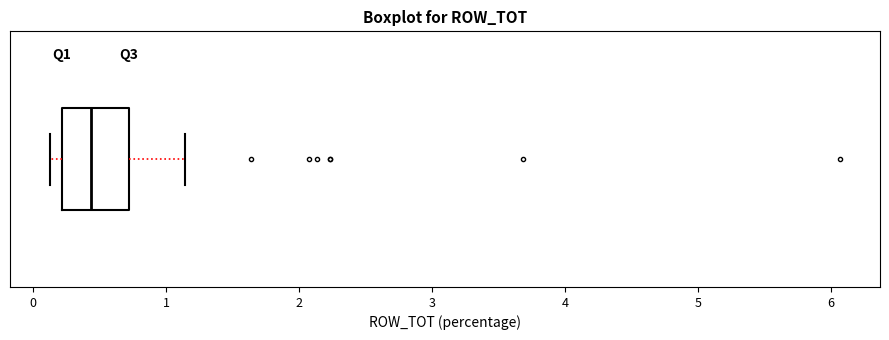

Transcribe this box plot: give where the median line is, the range the box spans, and where the two whiskers end, as read against the x-axis. The values are not printed on the chart, so give them approximately, as read against the axis.

median 0.4, box 0.2 to 0.7, whiskers 0.1 to 1.1